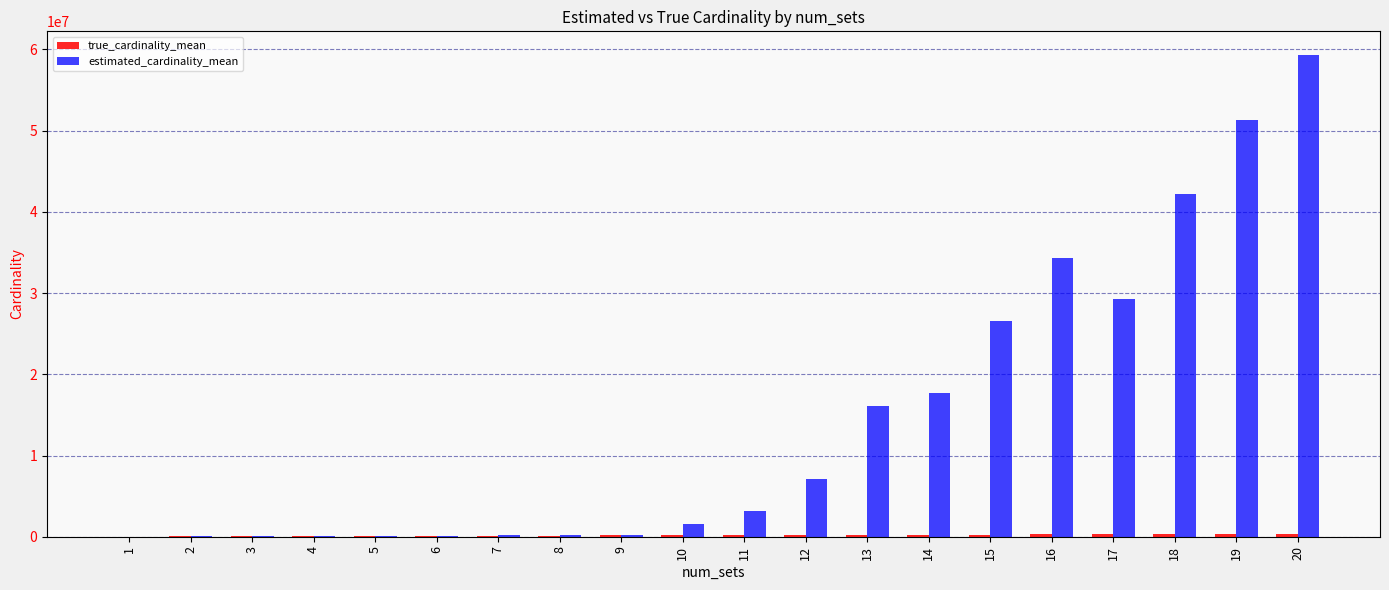

How many groups of bars are there?

20